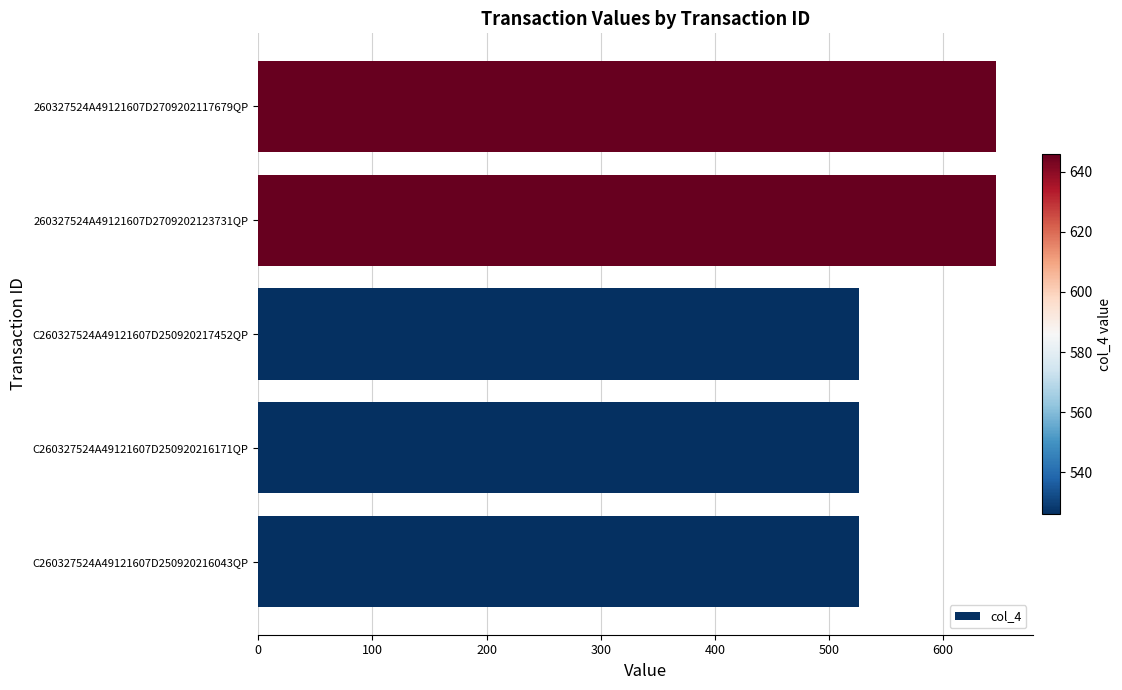

The chart shows a value of 169 at C260327524A49121607D250920216171QP. True or false?

False